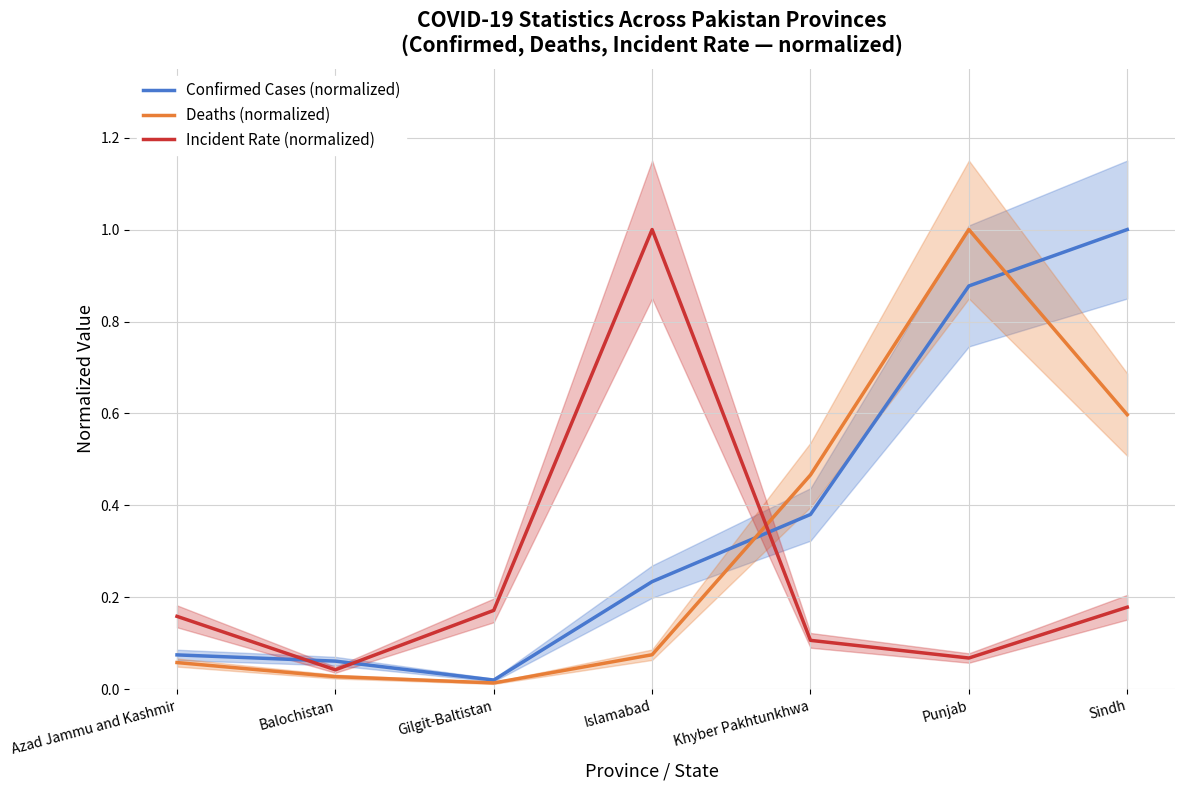

What is the difference between the maximum and second lowest values in the Incident Rate (normalized) series?

0.9